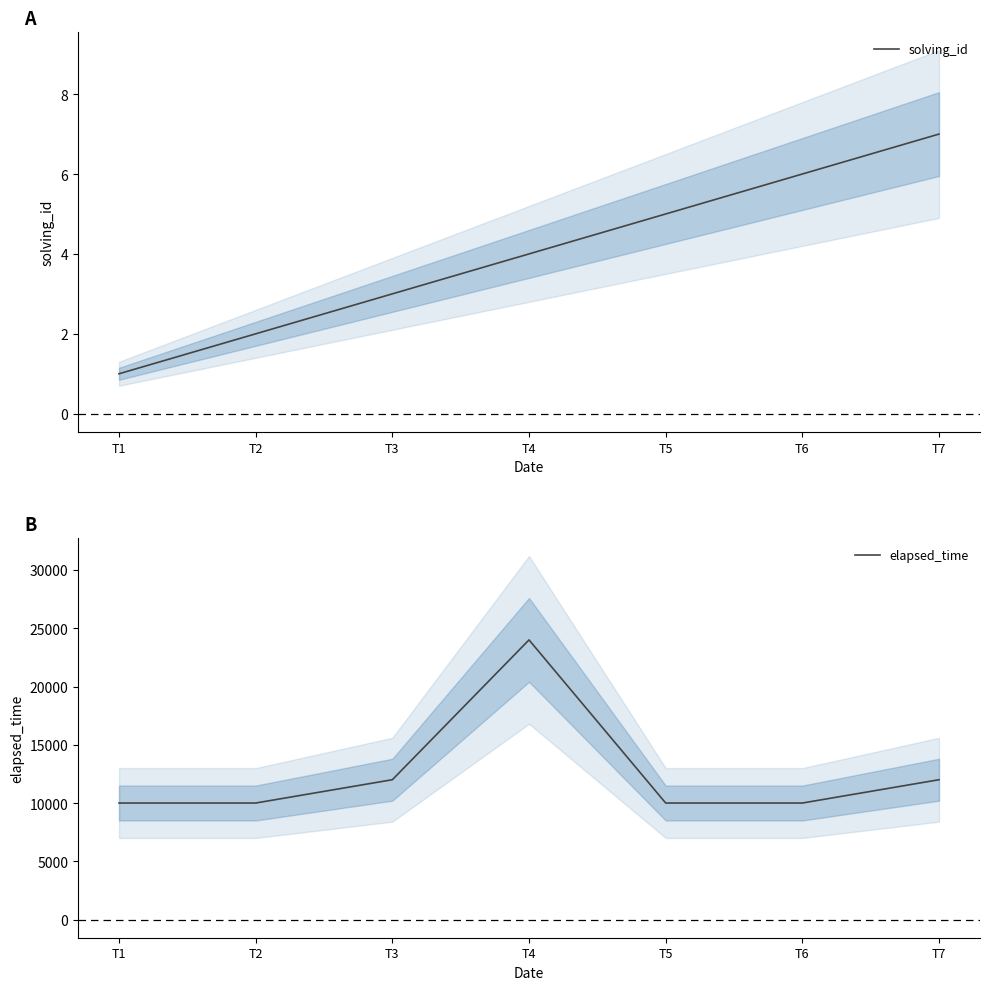

What value does the elapsed_time series have at T3?

12000